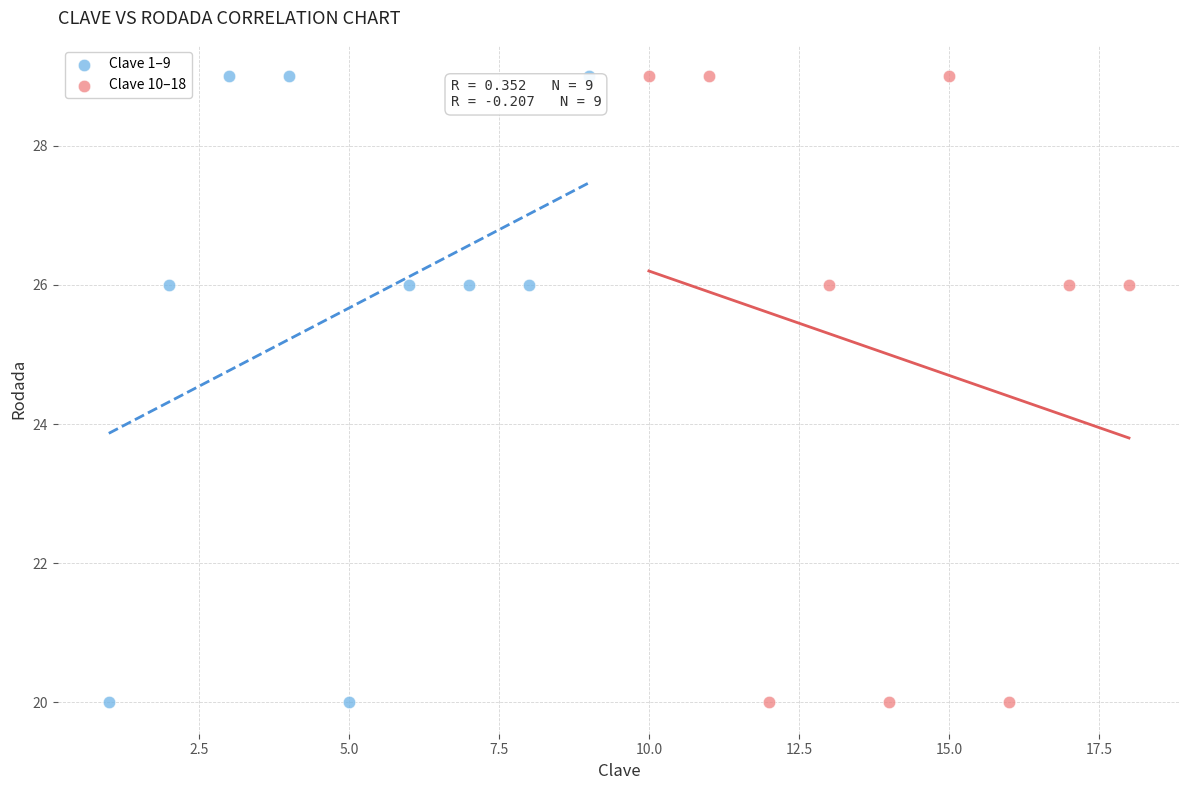

What are all the series names shown in the legend?

Clave 1–9, Clave 10–18